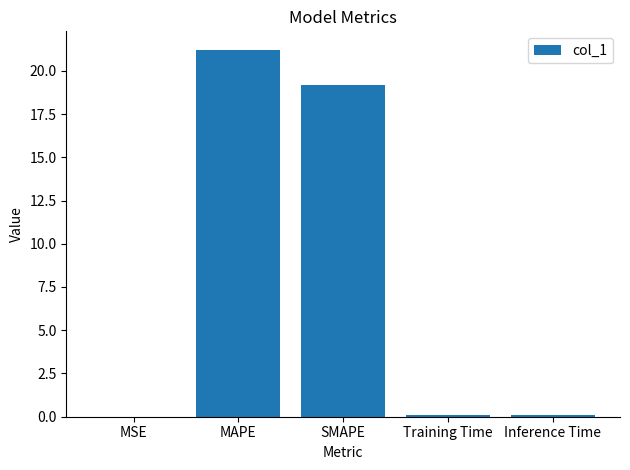

What is the greatest value displayed?

21.2